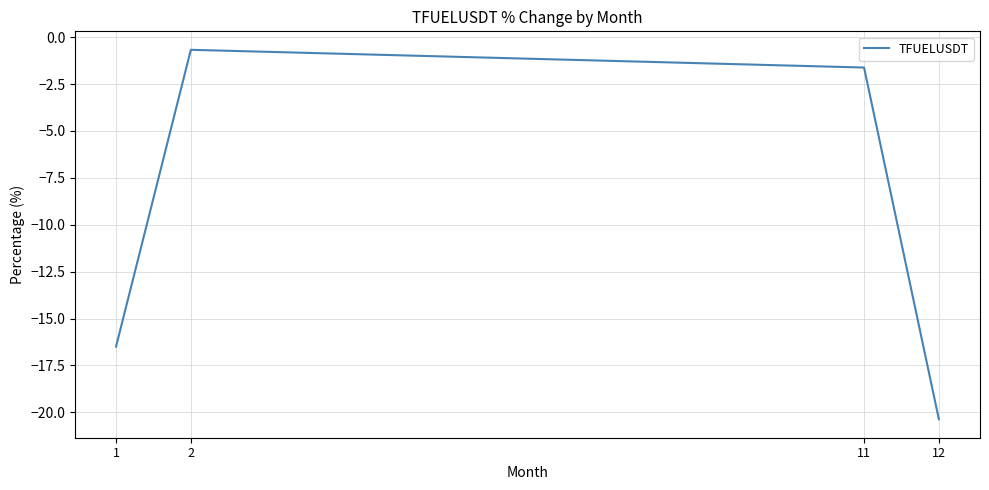

List the labels in order of value, smallest first.

12, 1, 11, 2